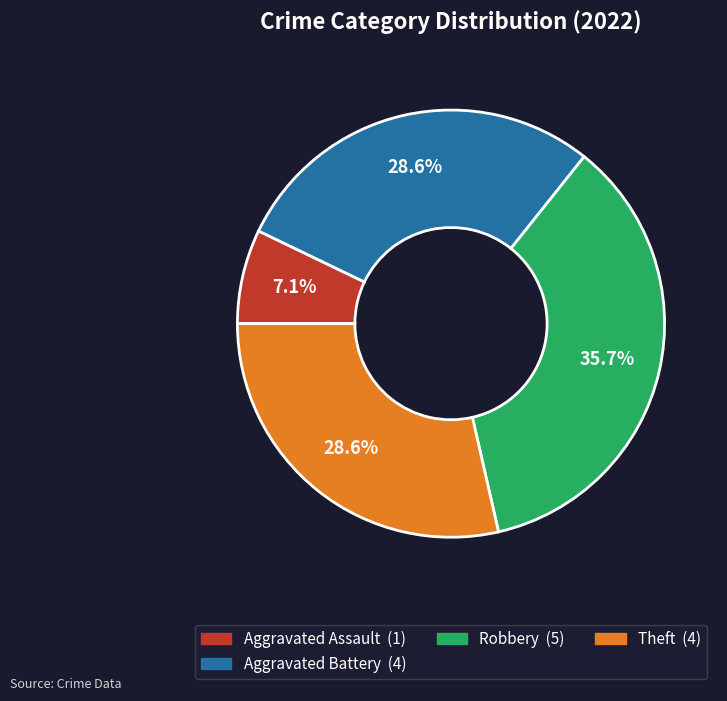

Is there any slice that represents more than half of the pie?

No